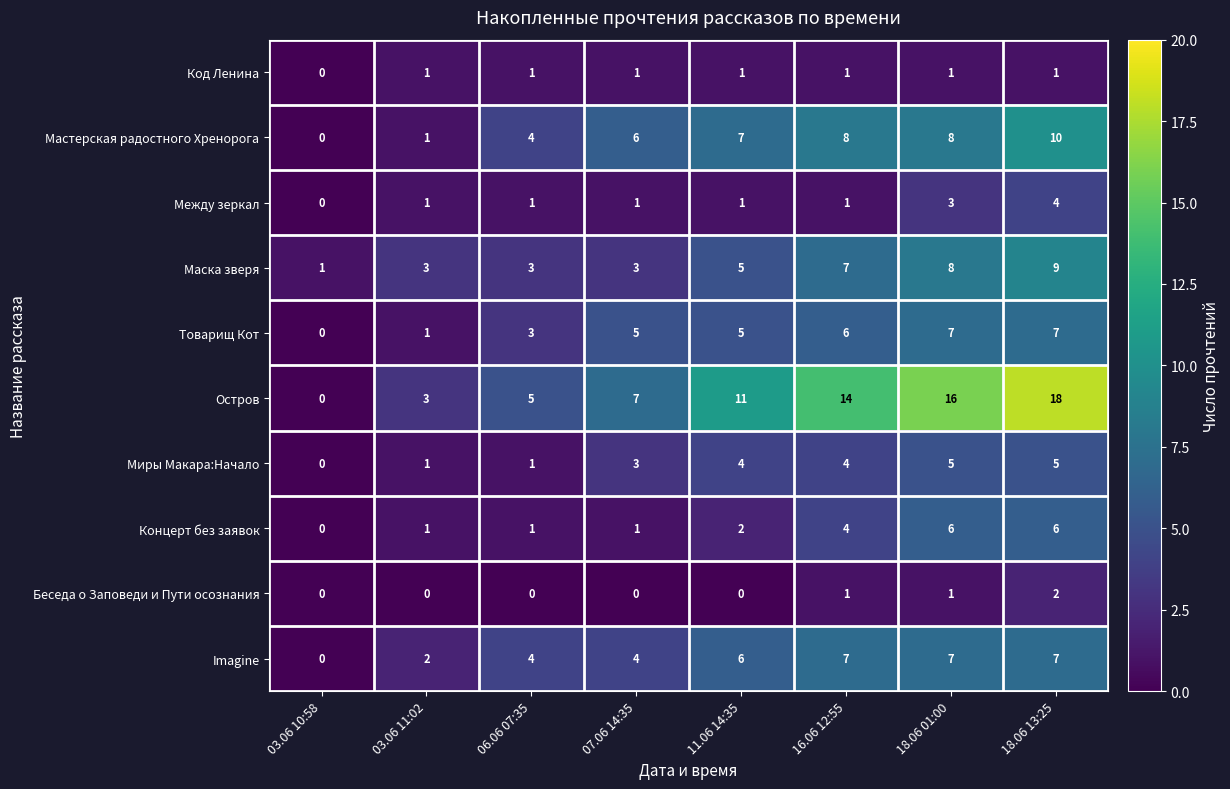

Read the Остров value at 11.06 14:35.

11